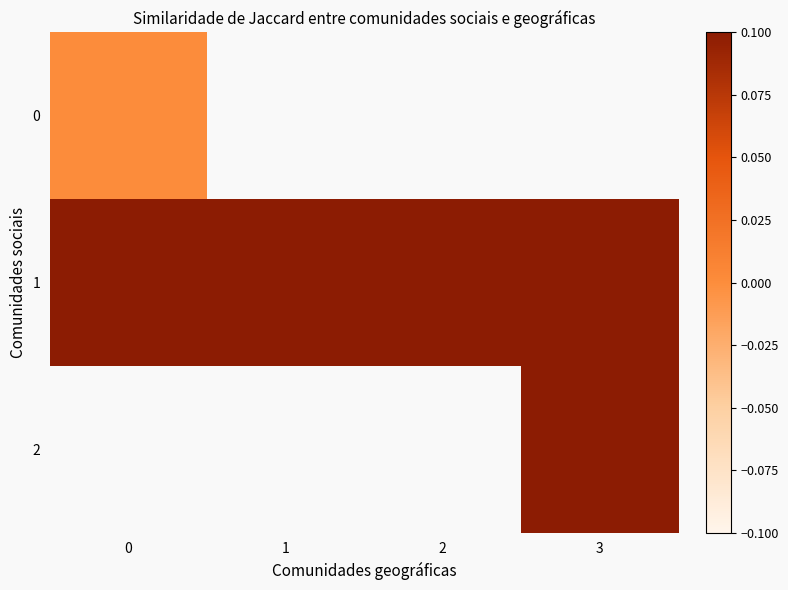

Is the value of row_2 at 2 greater than the value of row_1 at 0?

No